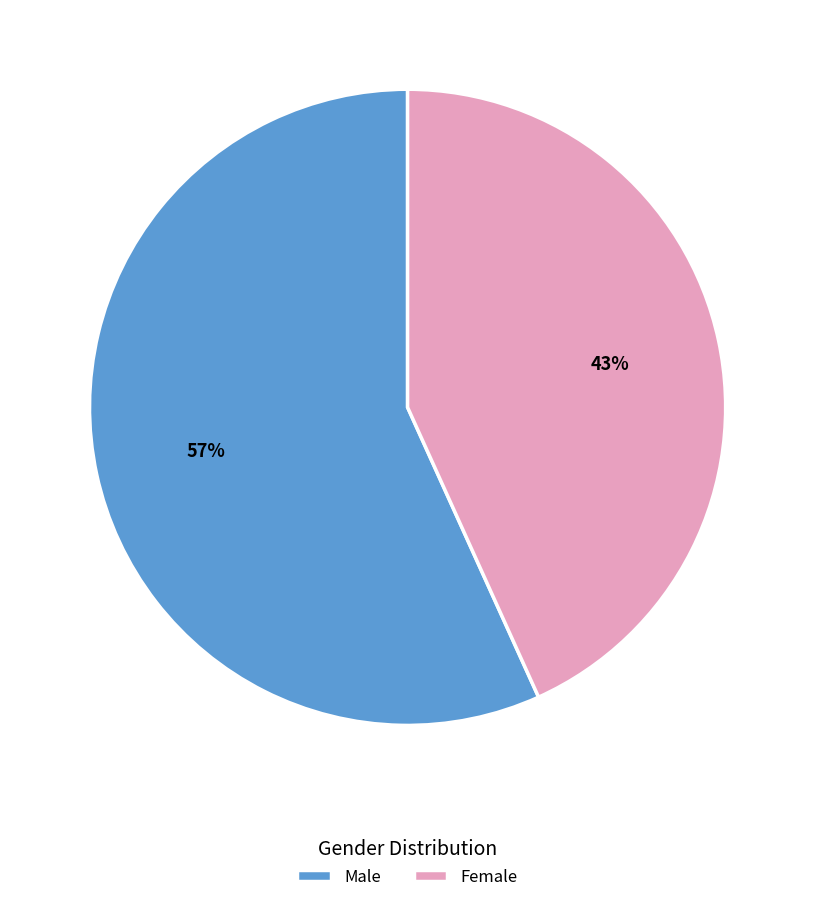

To the nearest percent, what percentage of the pie is Male?

57%